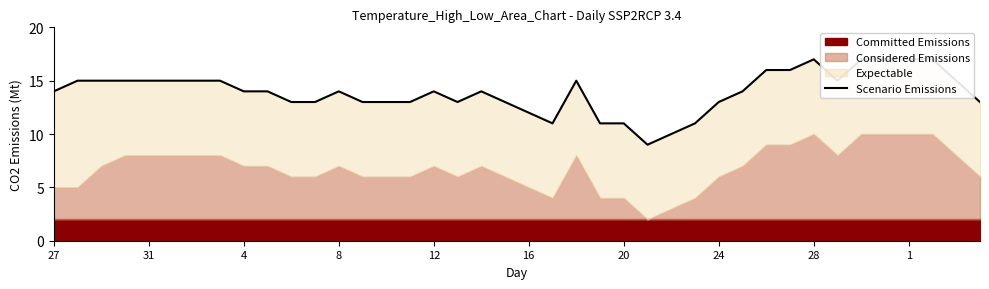

Is it true that the value at 1 is 17?

True